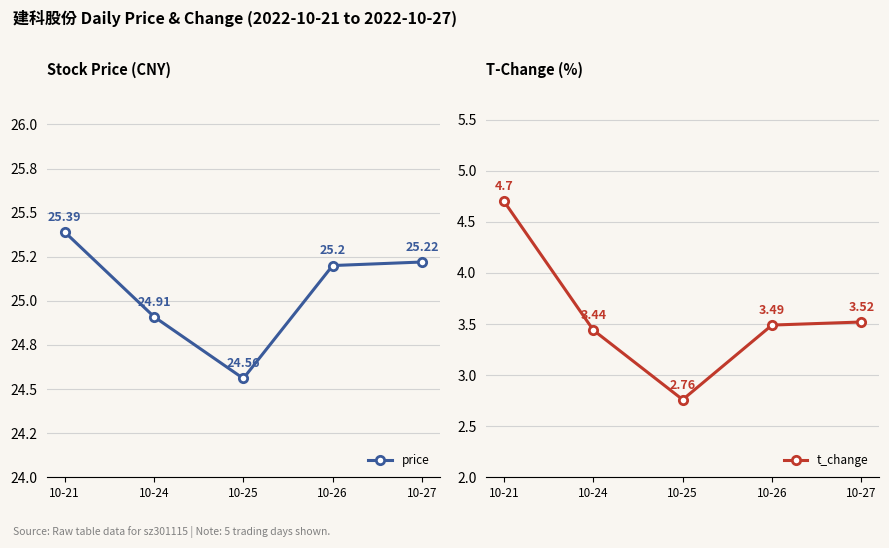

Between 10-27 and 10-24, which is larger?

10-27